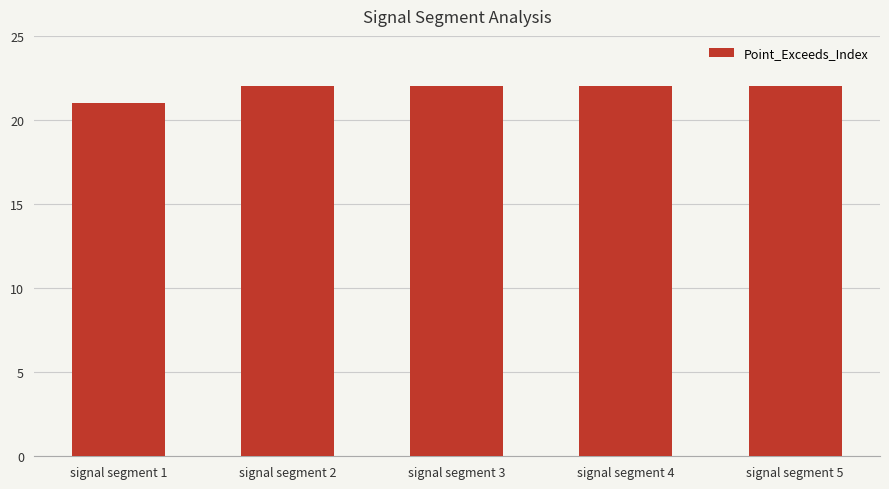

What is the value of the 1st bar from the left?

21